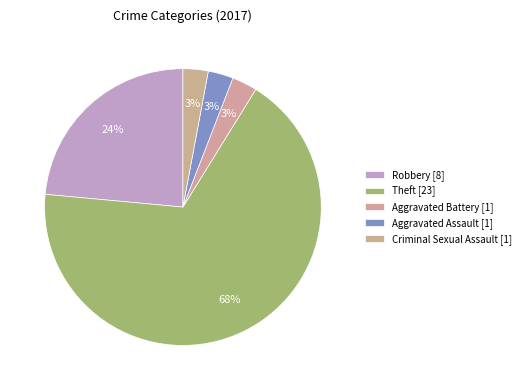

How many slices are in this pie chart?

5